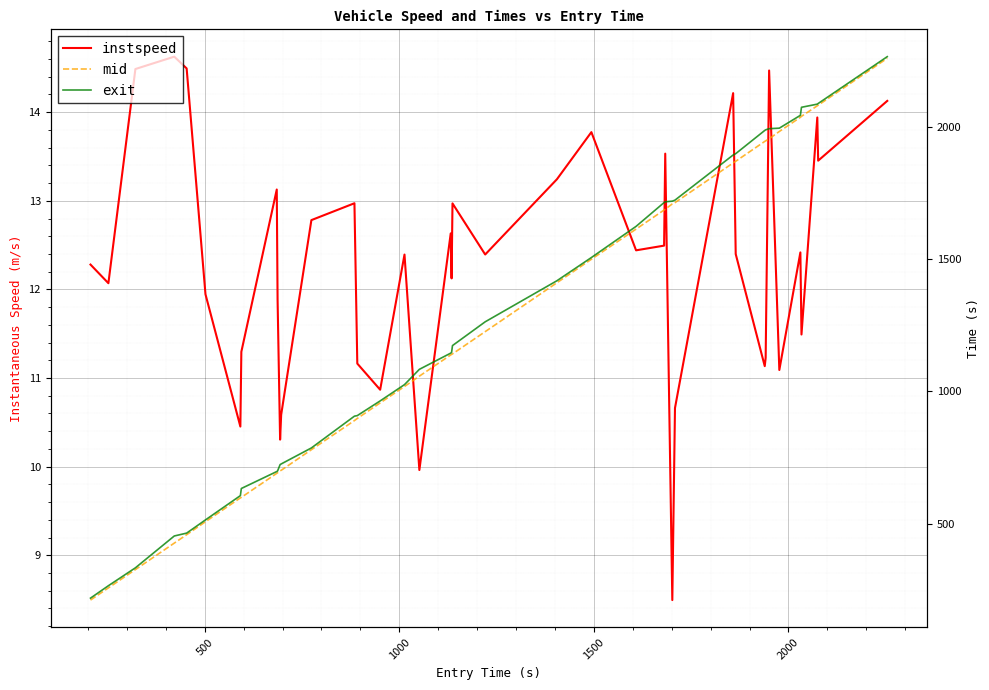

True or false: mid and exit intersect in this chart.

False